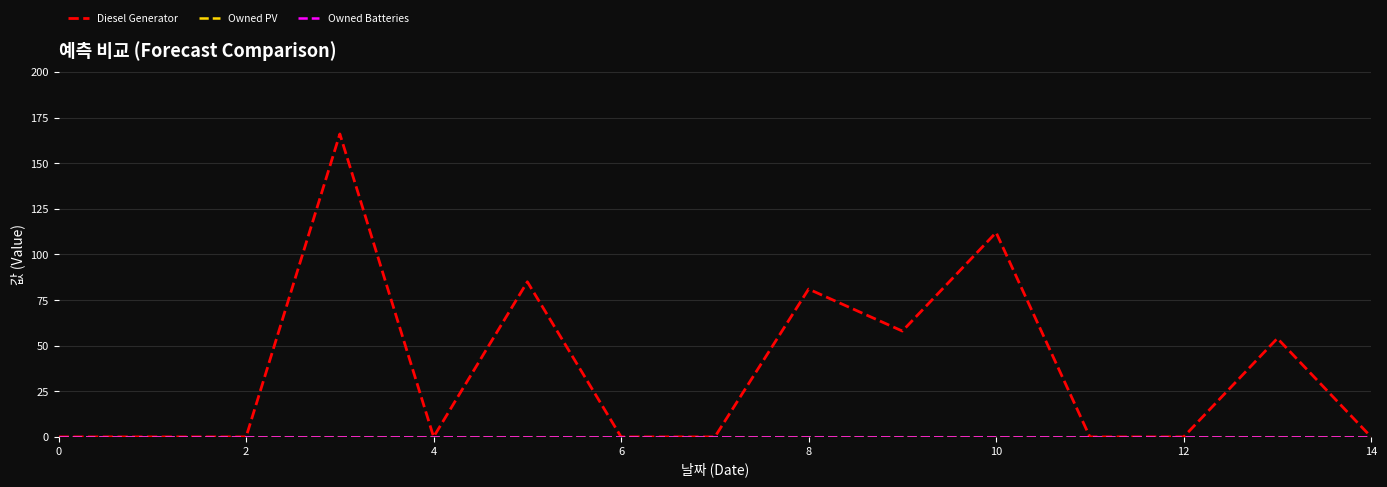

Is this an area chart (filled region under the line)?

No